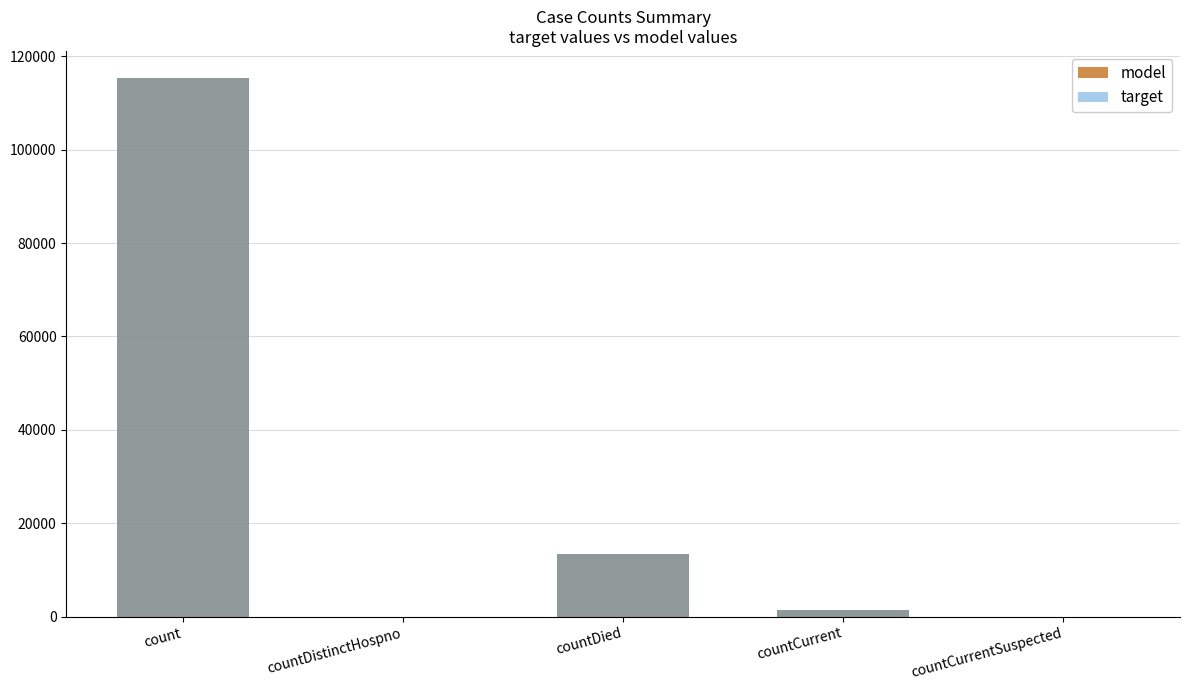

Reading left to right, extract all data points from this chart.

model: count=115379	countDistinctHospno=0	countDied=13343	countCurrent=1383	countCurrentSuspected=0
target: count=115379	countDistinctHospno=0	countDied=13343	countCurrent=1383	countCurrentSuspected=0